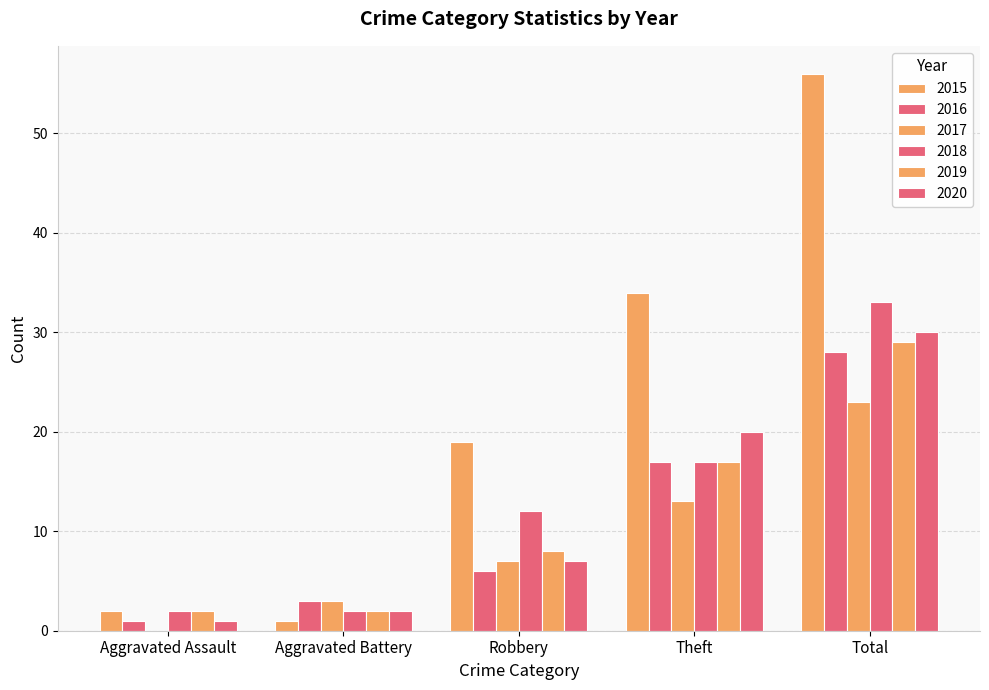

What is the total value across all series at Total?

199